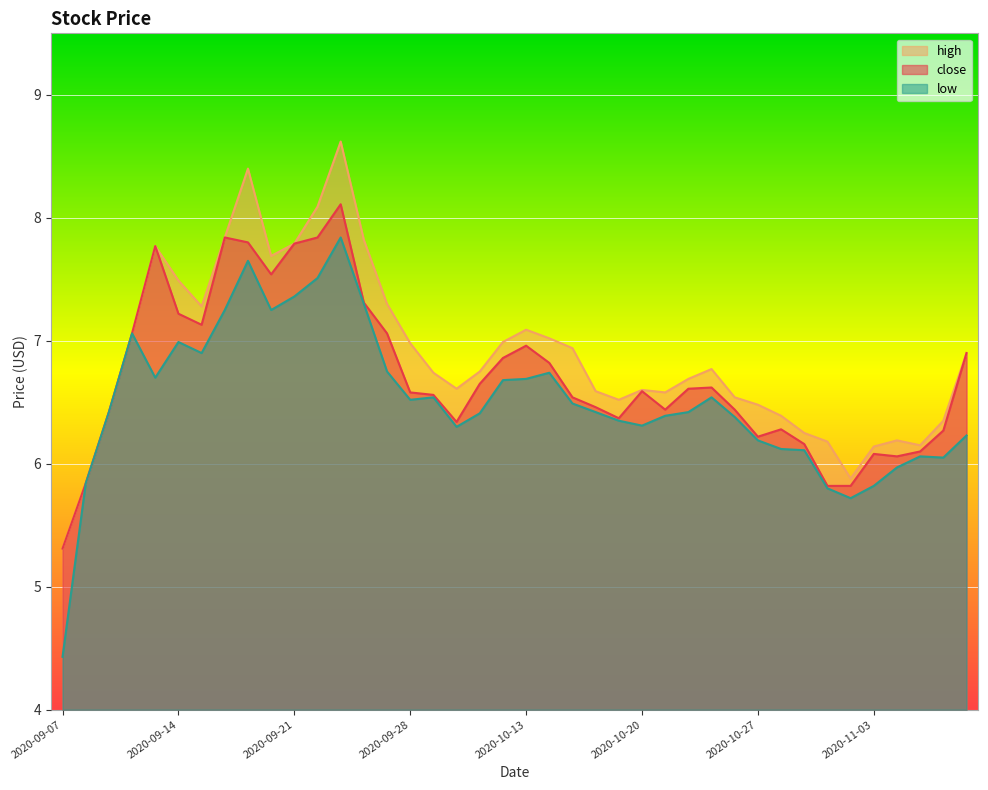

Where does the low series first go above 6?

2020-09-09